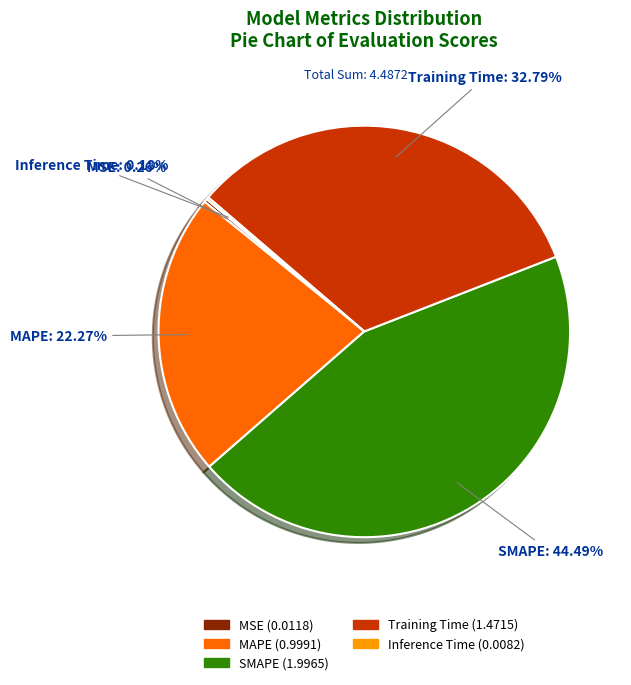

What percentage is the Training Time slice, to the nearest percent?

33%